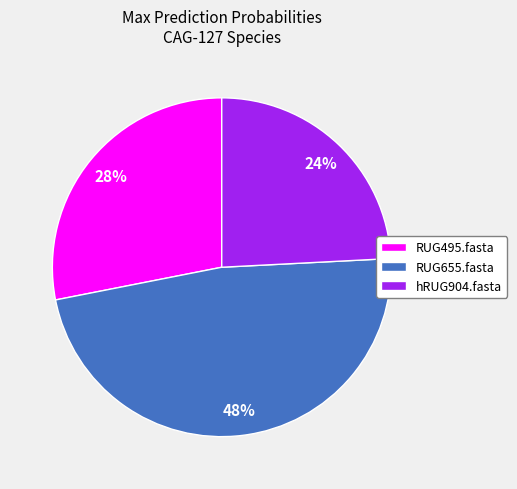

How many segments does this pie chart have?

3